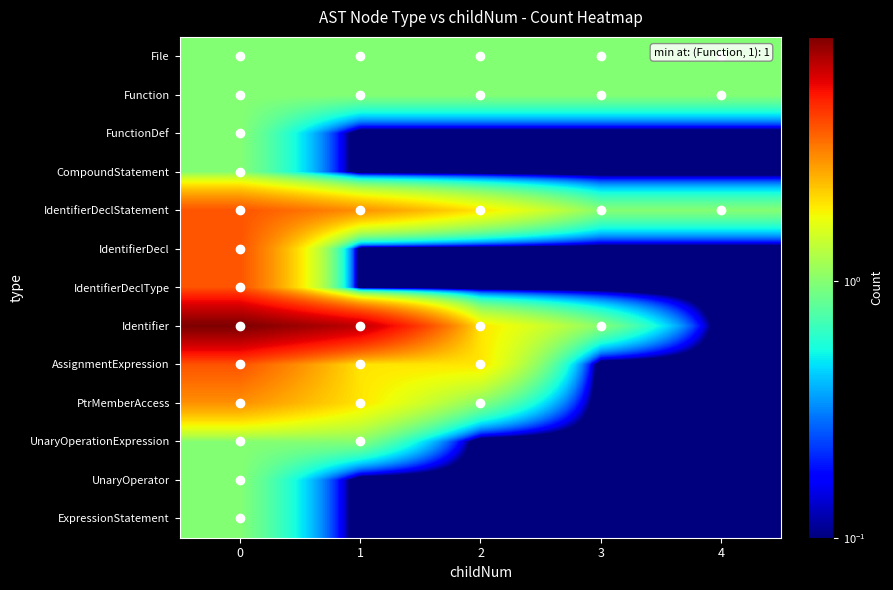

How many categories are shown in the chart?

5